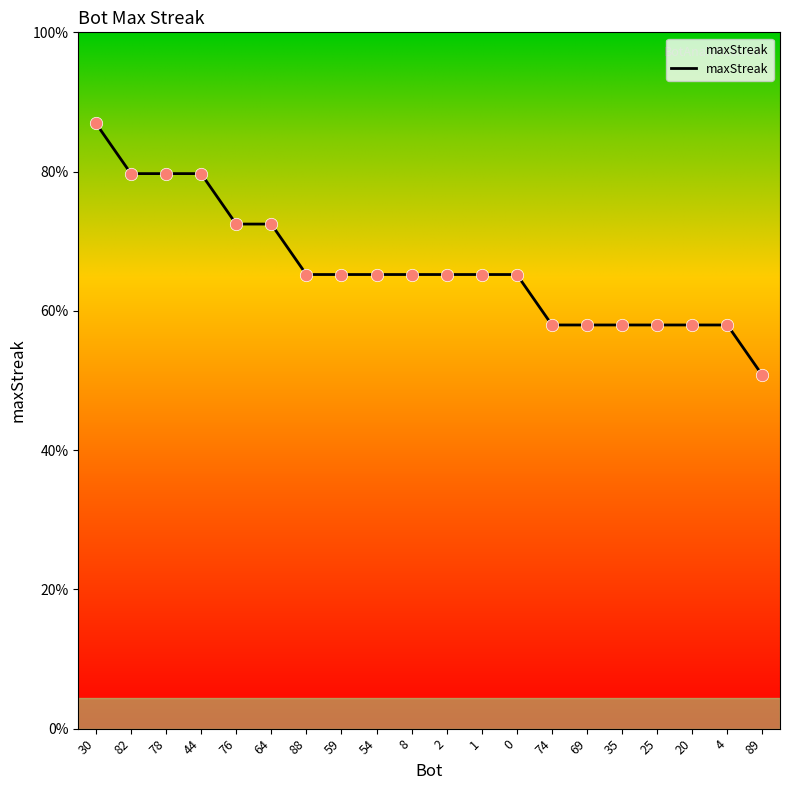

Is this an area chart (filled region under the line)?

Yes